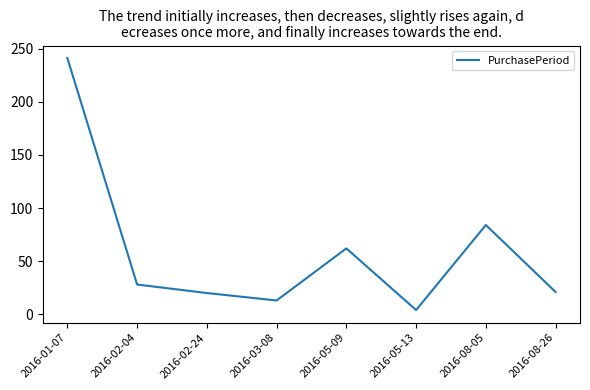

The value at 2016-03-08 is 13. True or false?

True